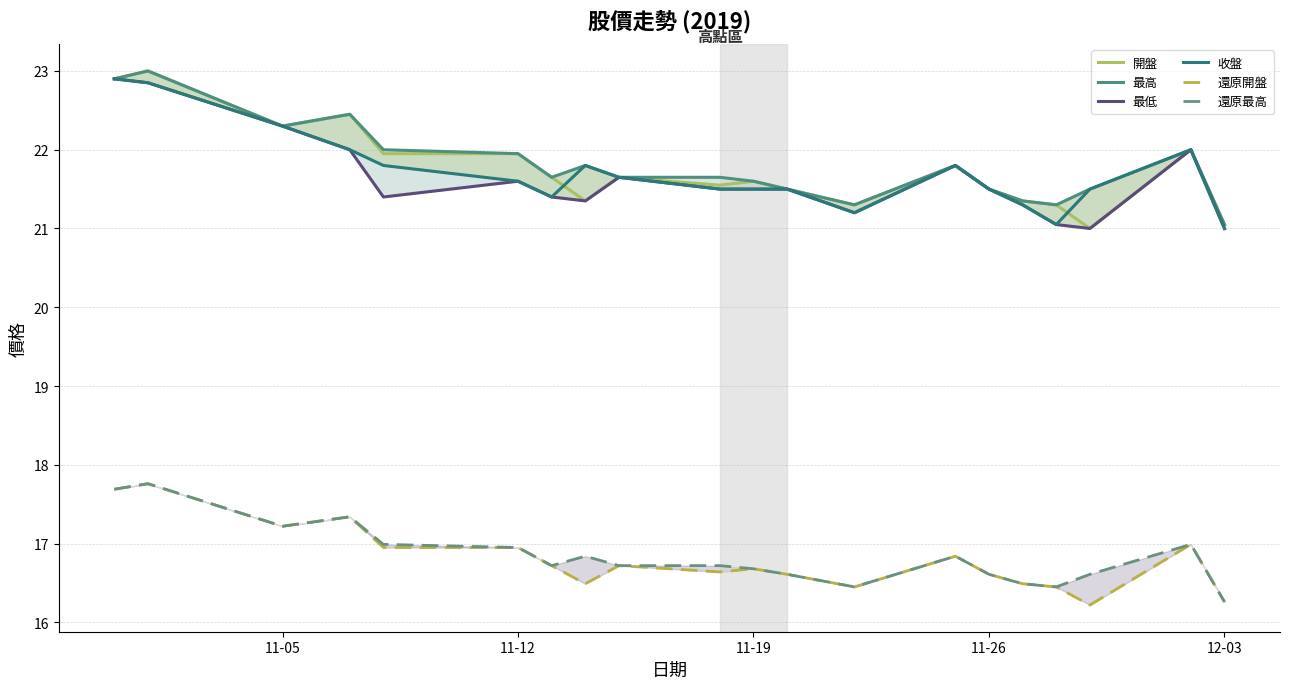

How many lines are shown in the chart?

6